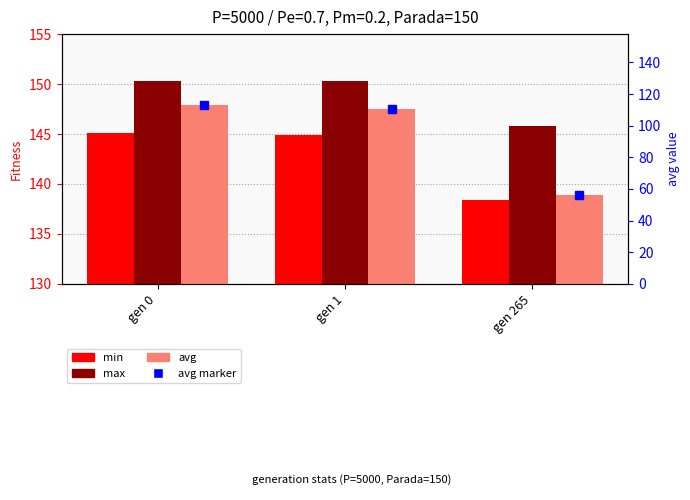

What is the highest value of the avg series?

147.9